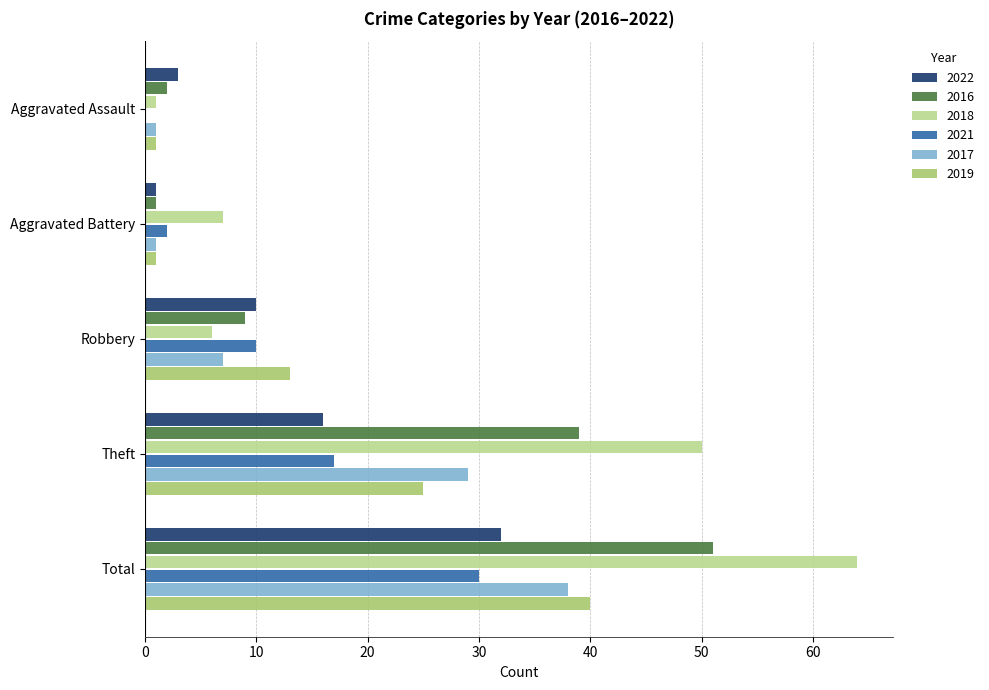

What is the maximum value shown in the chart?

64